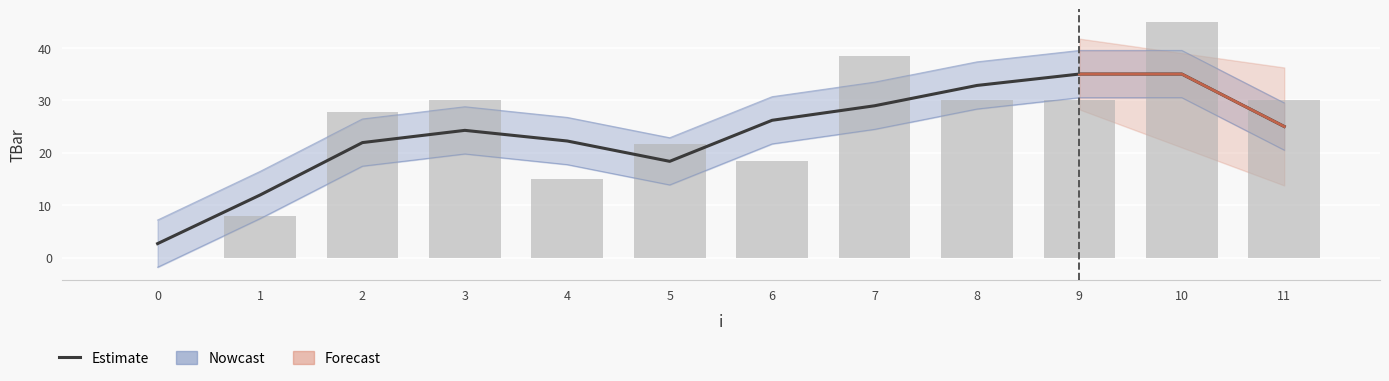

What is the value of the 5th bar from the left?

22.2